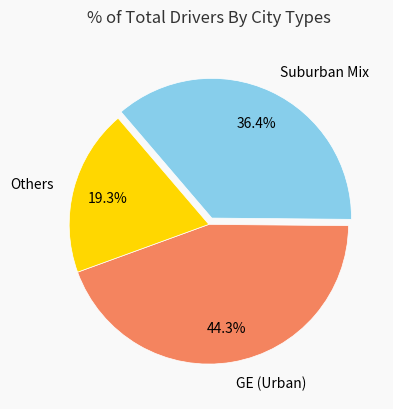

What is the total percentage of GE (Urban) and Others?

63.6%